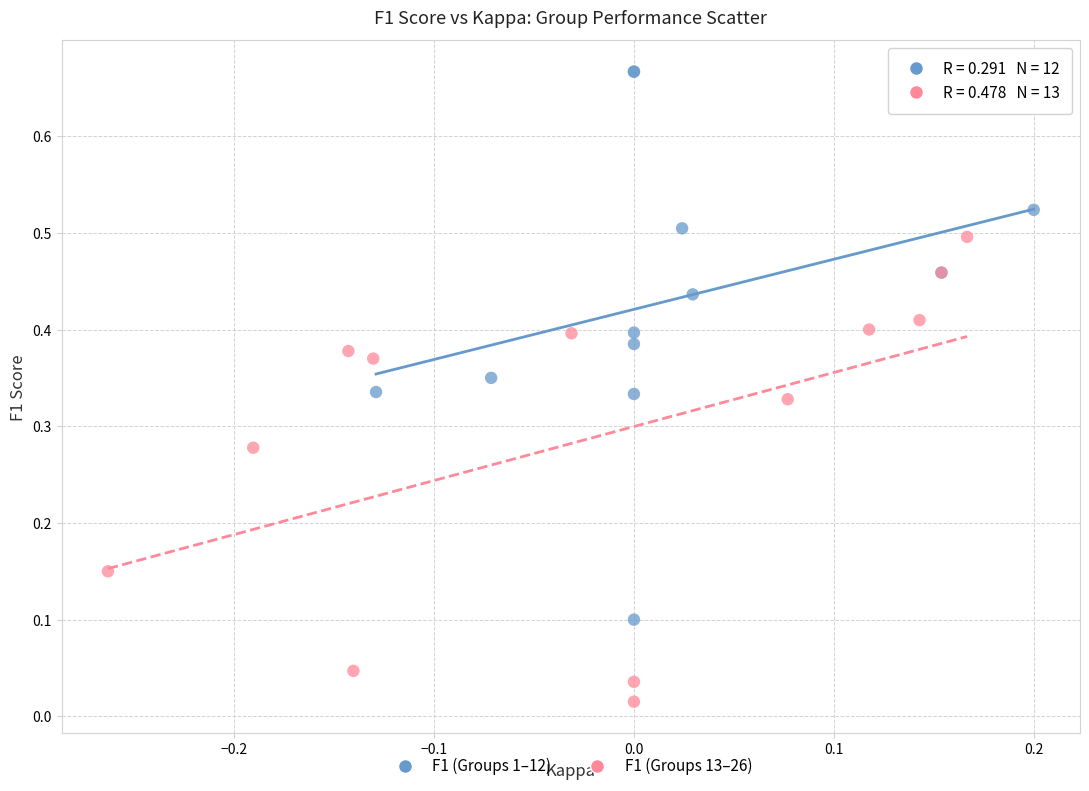

Which series reaches the minimum Y coordinate?

F1 (Groups 13–26)